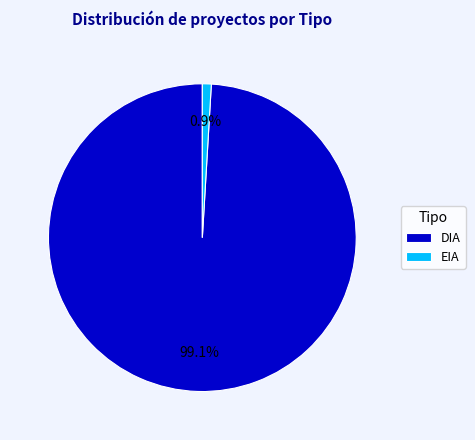

What percentage do EIA and DIA together represent?

100.0%